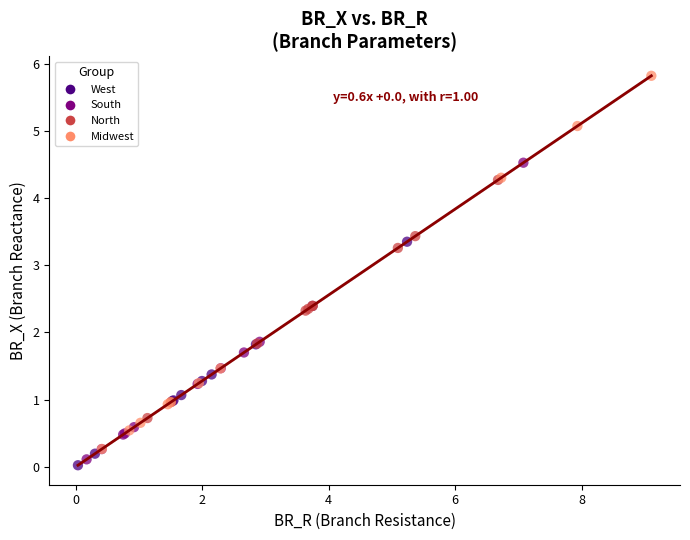

Which series reaches the maximum Y coordinate?

Midwest